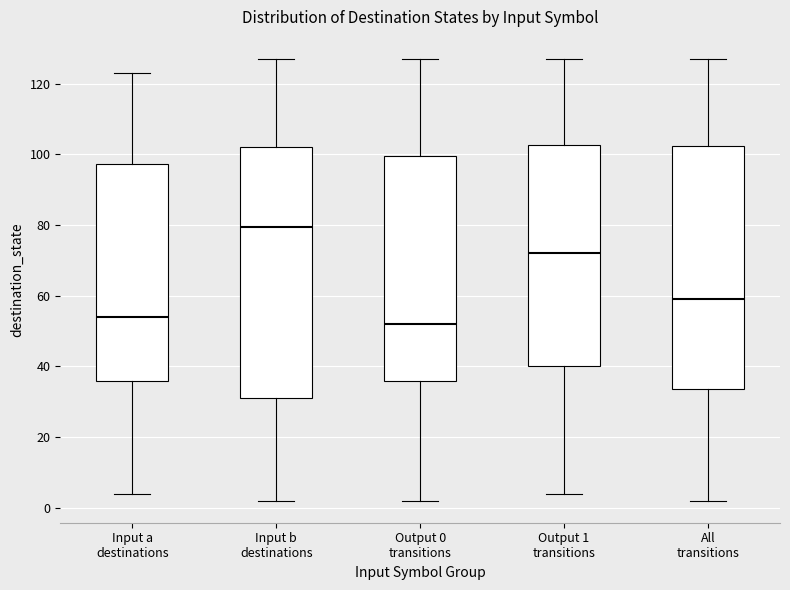

Reading left to right, transcribe this box plot: for each box, give where its median line is, the range the box spans, and where its two whiskers end, as read against the y-axis. The values are not printed on the chart, so give them approximately, as read against the axis.

Input a destinations: median 54, box 36 to 98, whiskers 4 to 124
Input b destinations: median 80, box 32 to 102, whiskers 2 to 128
Output 0 transitions: median 52, box 36 to 100, whiskers 2 to 128
Output 1 transitions: median 72, box 40 to 102, whiskers 4 to 128
All transitions: median 60, box 34 to 102, whiskers 2 to 128